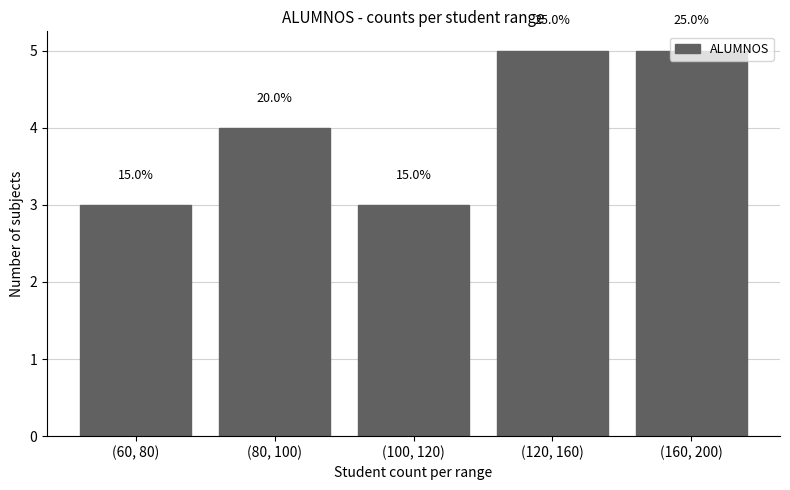

How many bars are there in total?

5